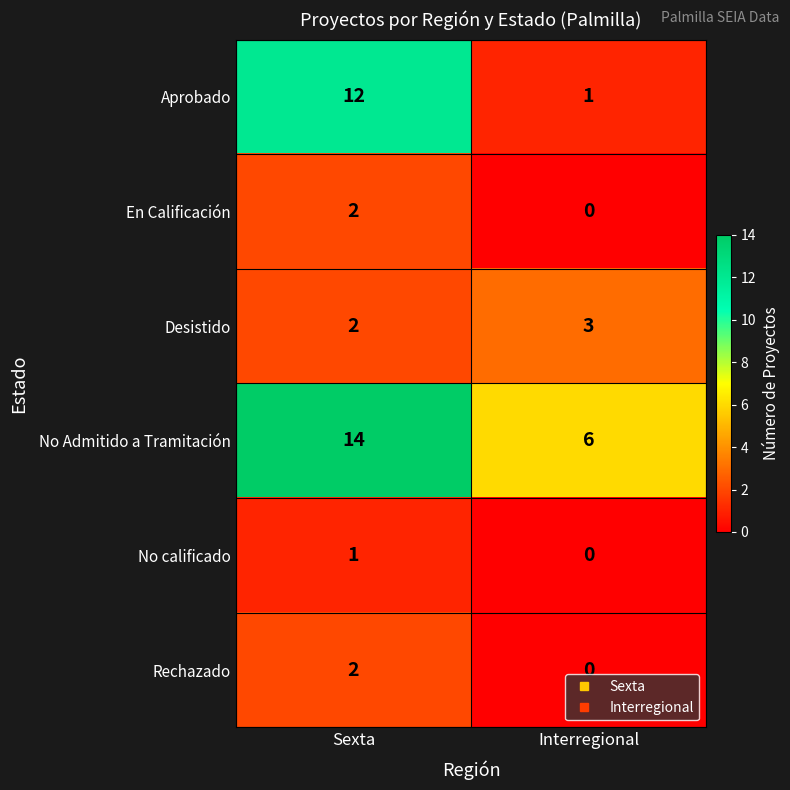

The value of En Calificación at Interregional is -1. True or false?

False